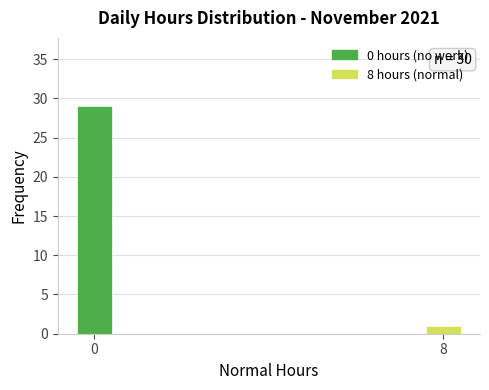

Reading left to right, transcribe all the data shown in this chart.

29	1